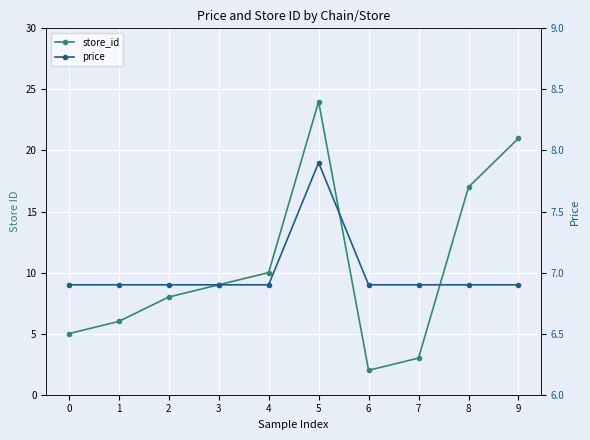

What is the minimum value for store_id?

2.0